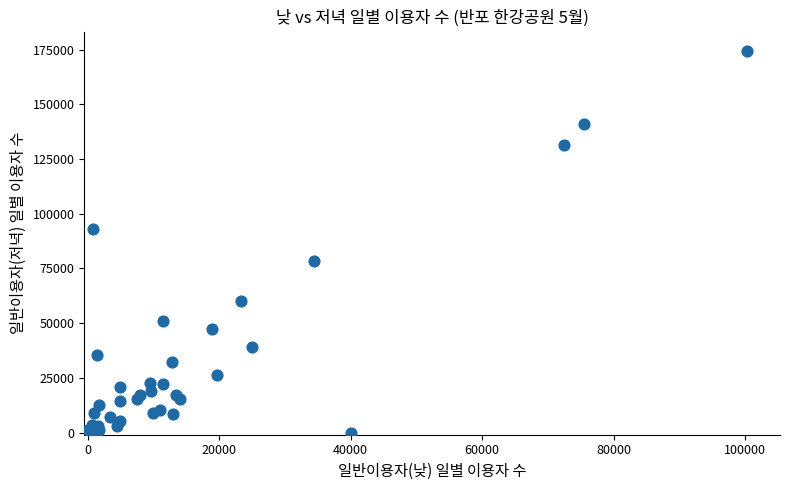

What Y value in the scatter plot is closest to 87300?

93050